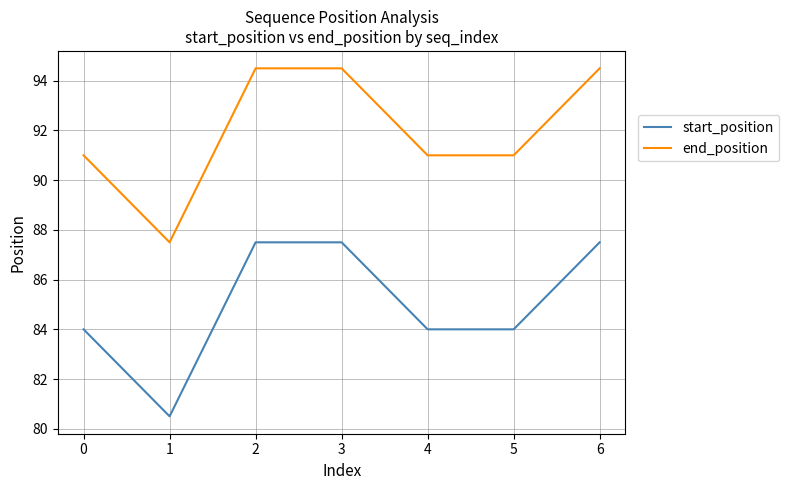

True or false: end_position and start_position intersect in this chart.

False